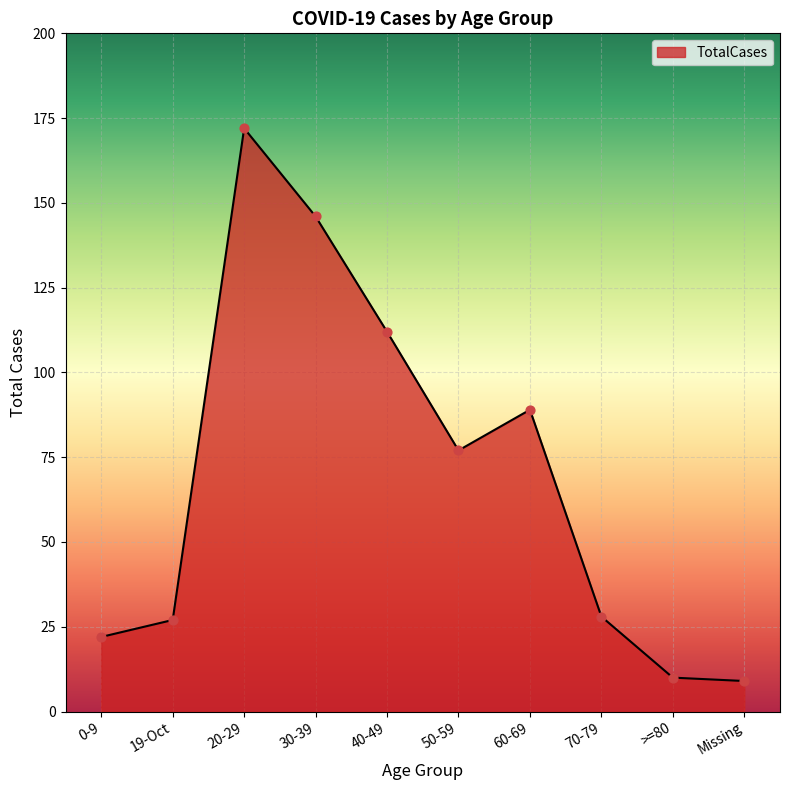

What is the ratio of the value at 30-39 to the value at 19-Oct?

5.4